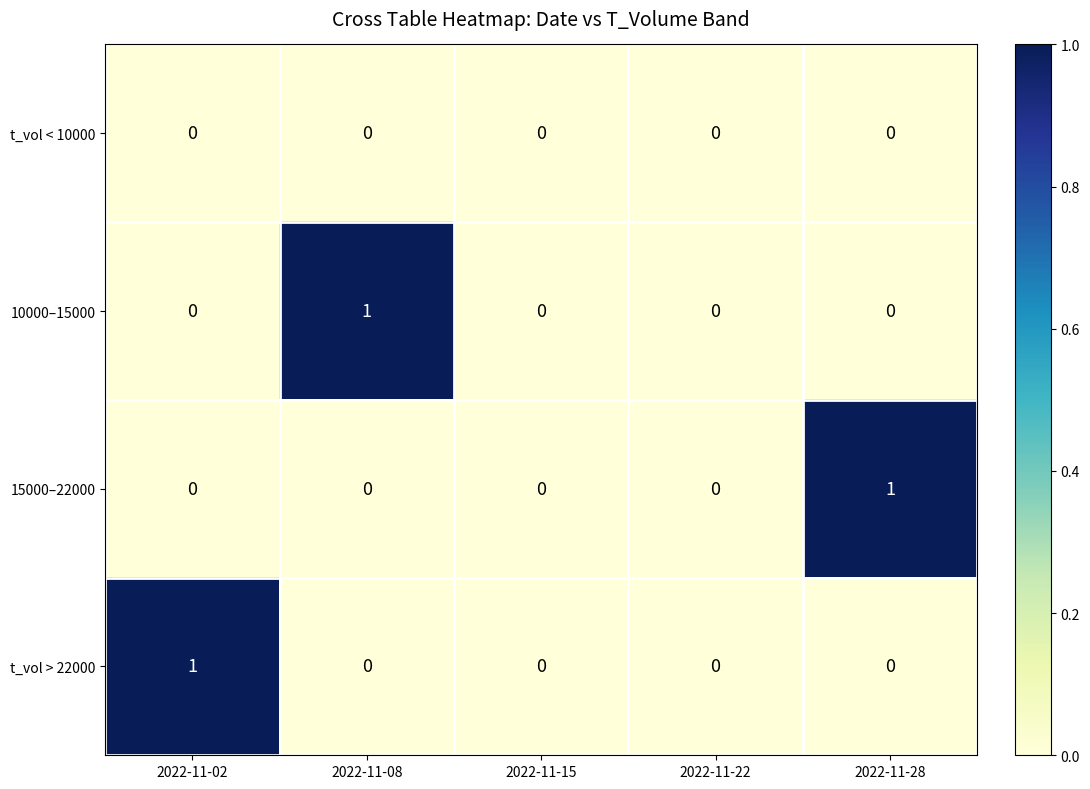

How many t_vol > 22000 values are between 0 and 1?

5